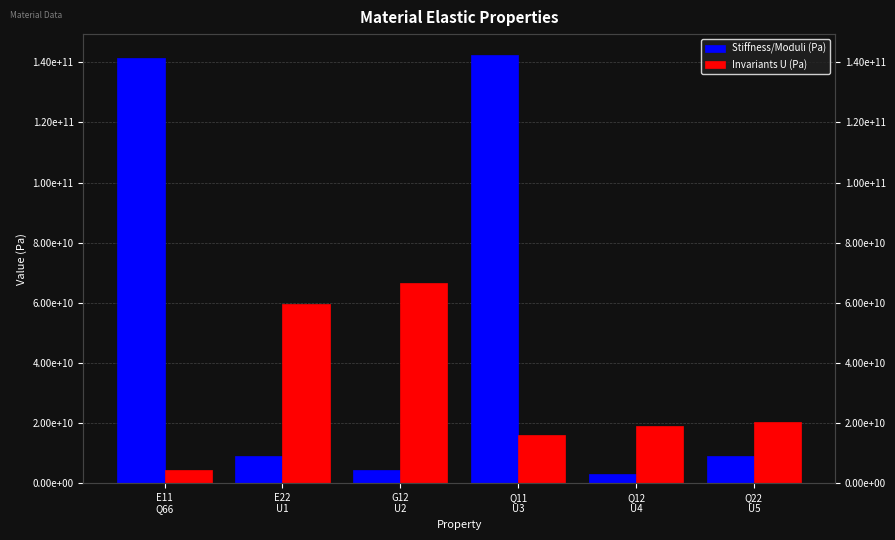

Count the number of data series in this chart.

2